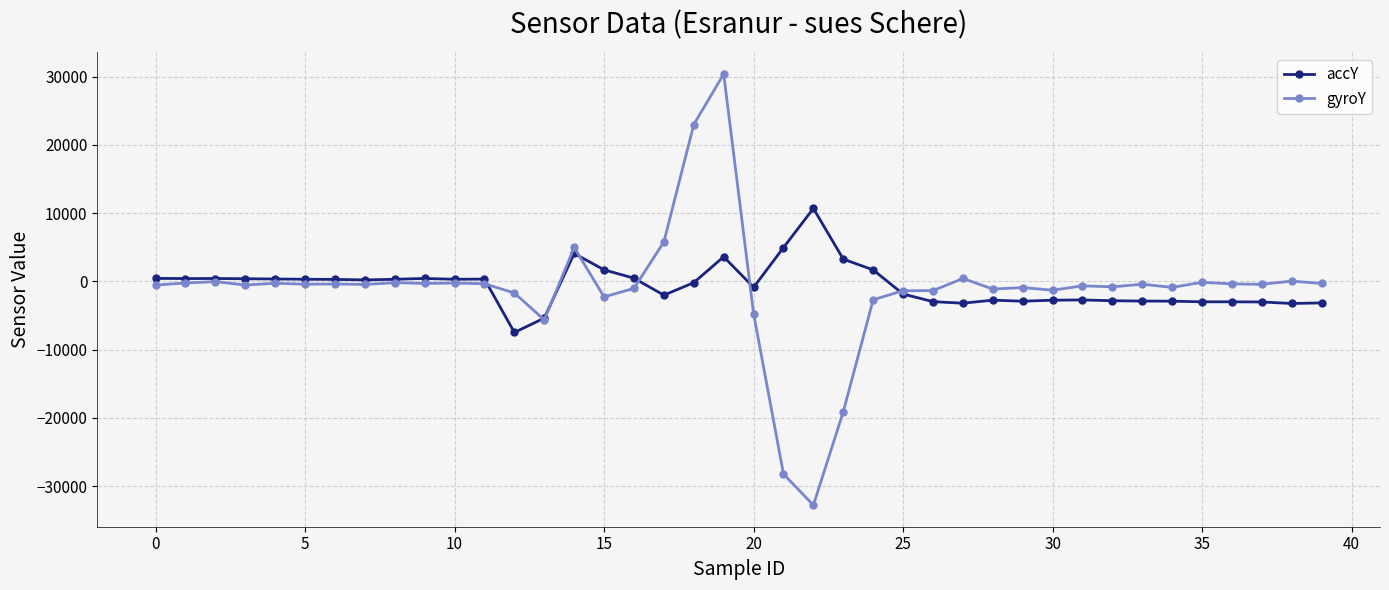

True or false: accY and gyroY cross at least once.

True